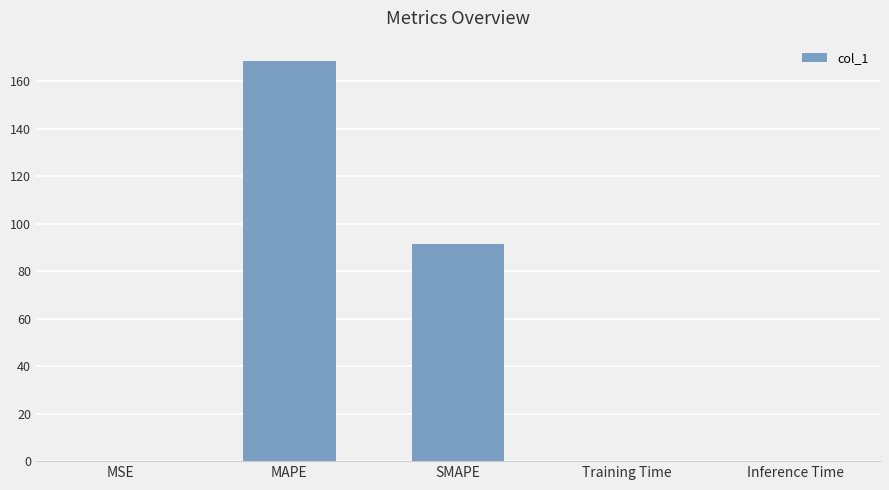

Where is the data nearest to the value 84?

SMAPE